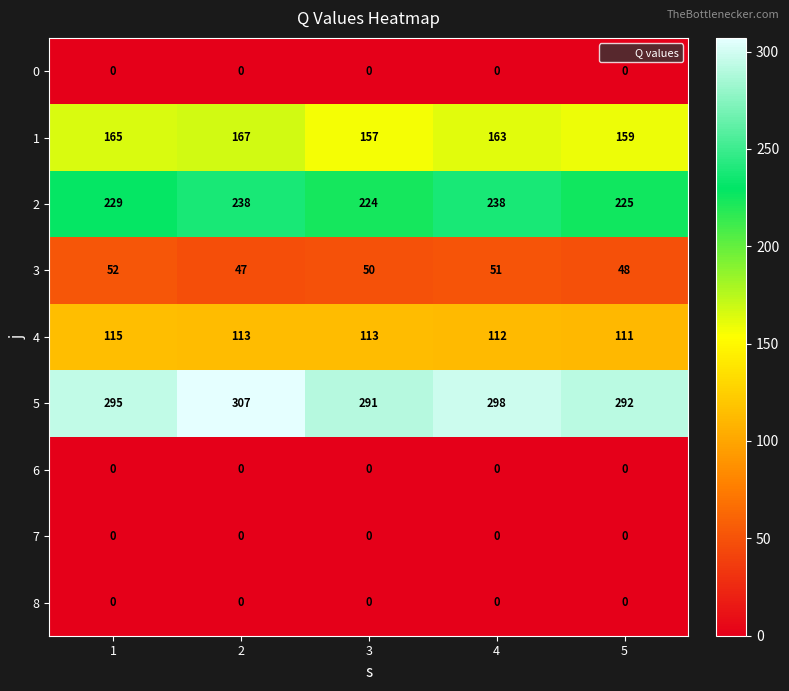

The value of 4 at 4 is 29. True or false?

False